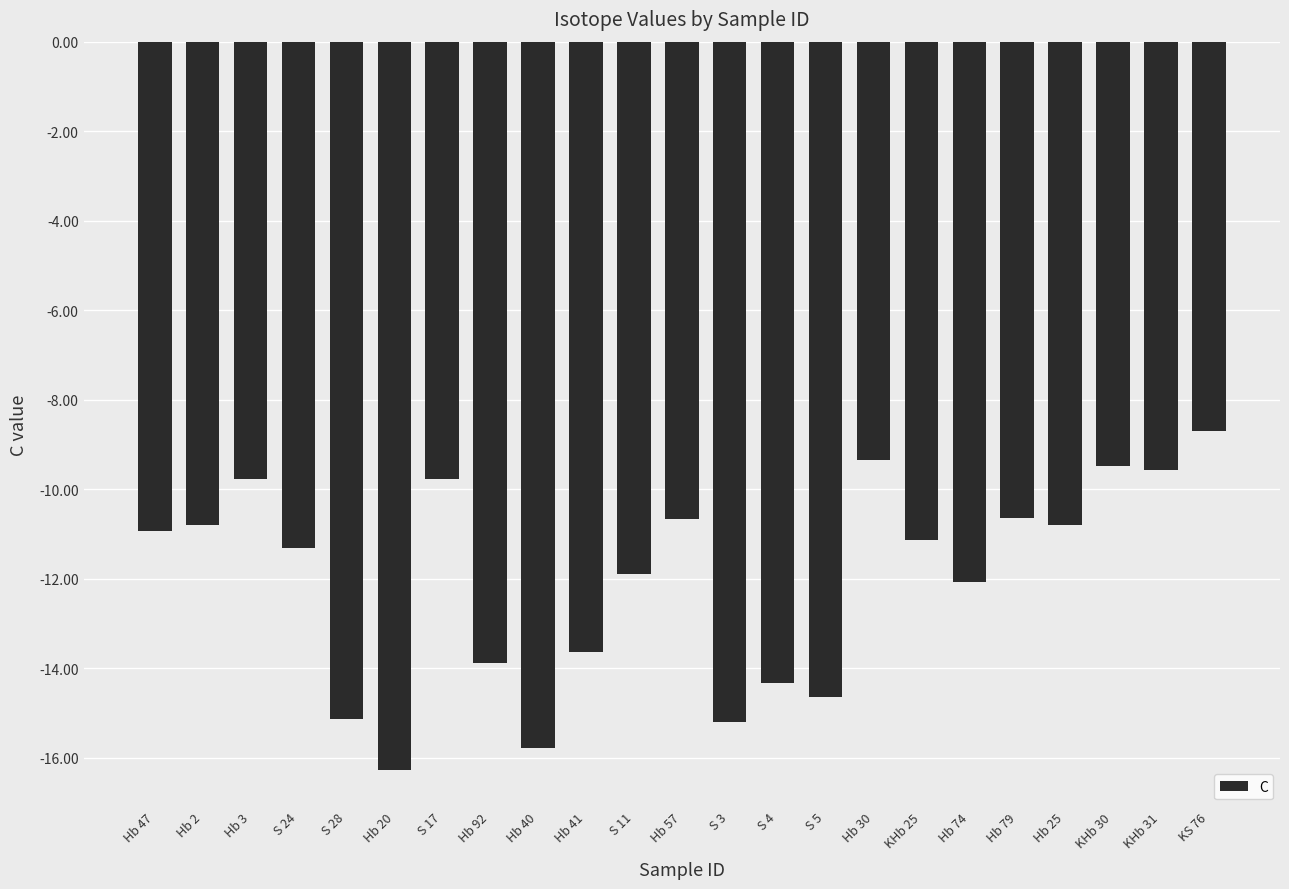

What is the value of the 23rd bar from the left?

-8.7